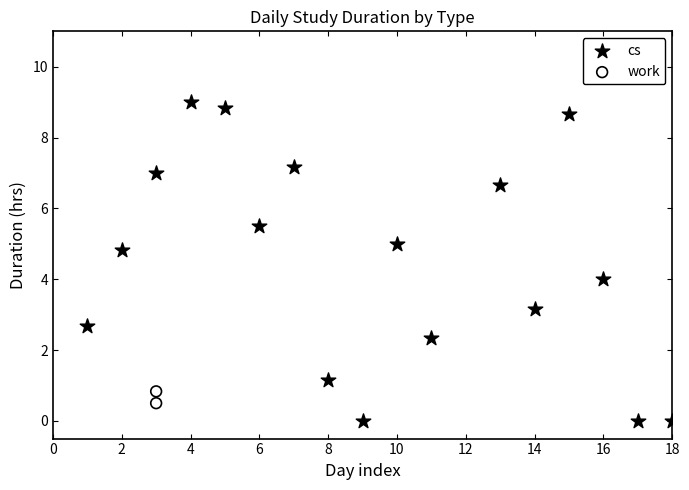

What are all the series names shown in the legend?

cs, work